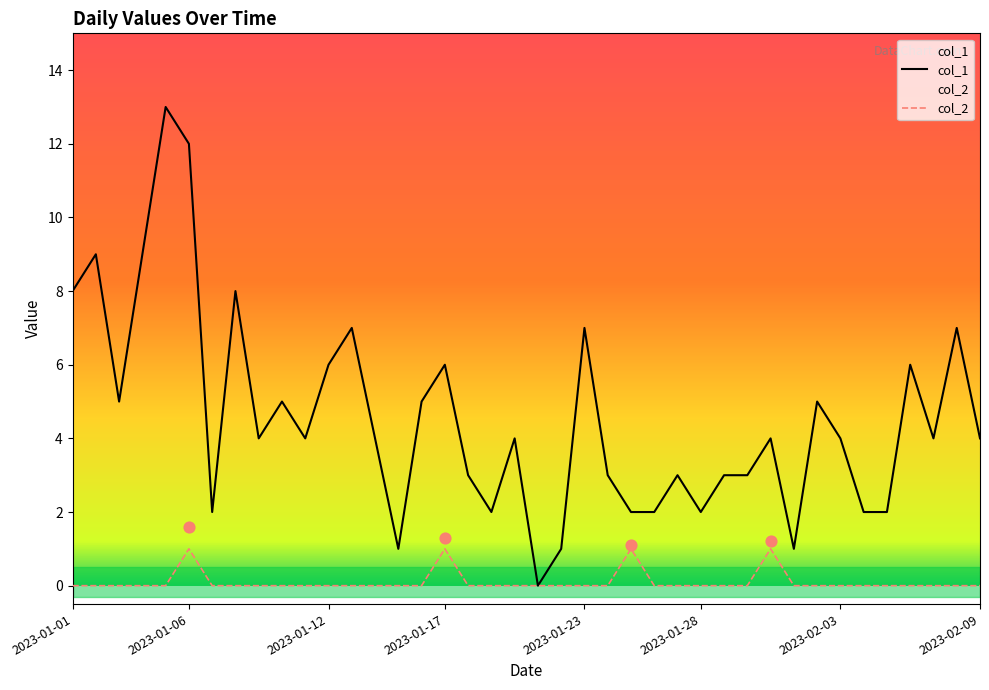

The col_1 series shows 7 at 2023-02-03. True or false?

False